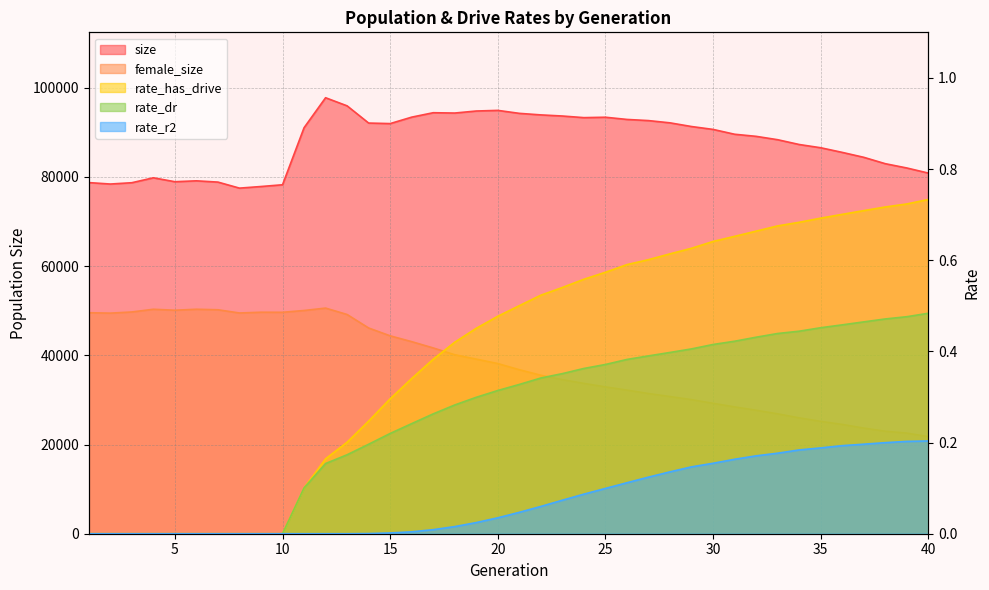

True or false: rate_r2 has more than 2 points higher than both neighbors.

False